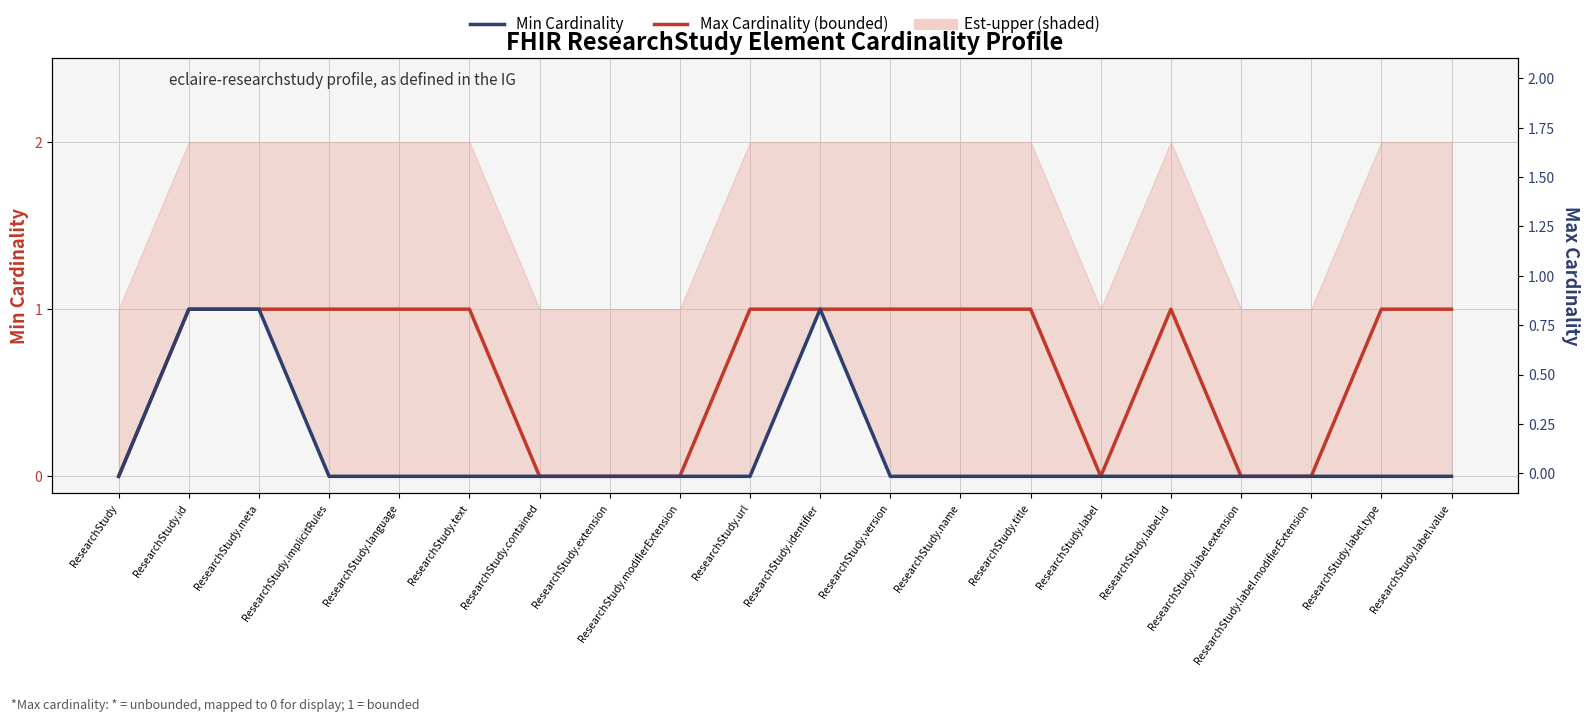

List the series in order of their overall mean, lowest first.

Min Cardinality, Max Cardinality (bounded)